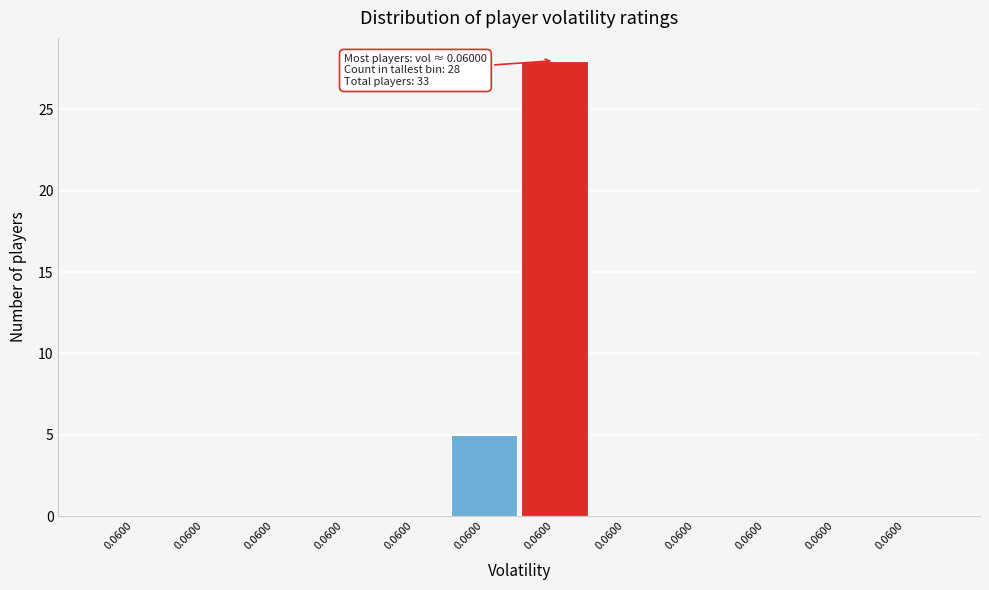

How many categories are shown in the chart?

12